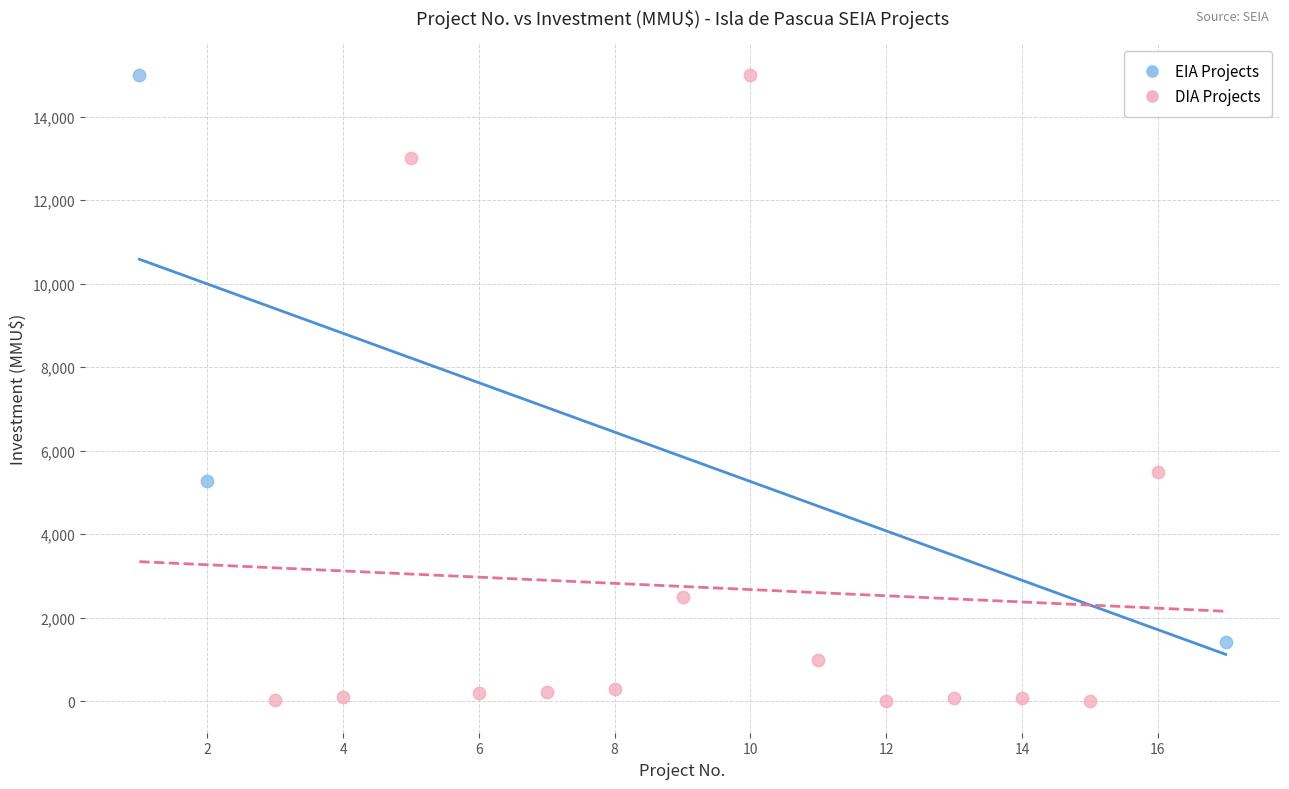

Which series reaches the minimum Y coordinate?

DIA Projects